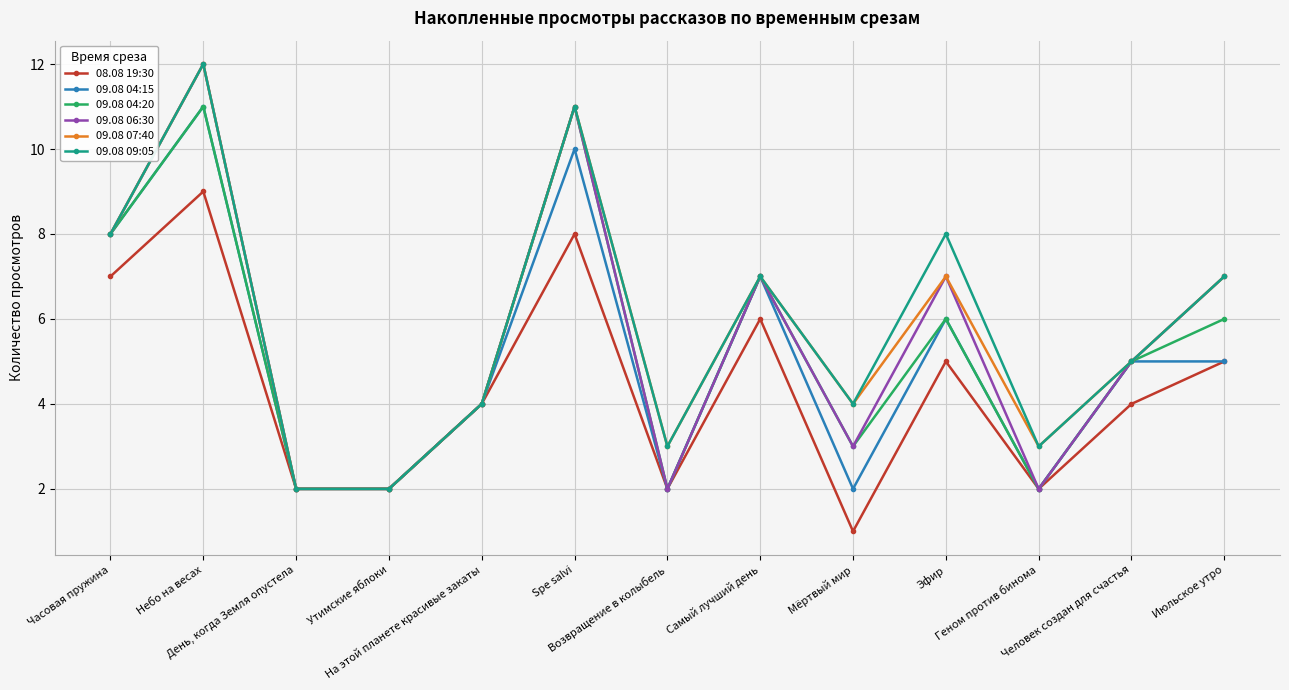

What is the sum of all 09.08 04:15 values?

66